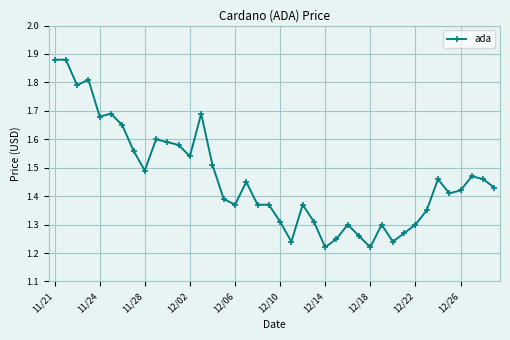

Count the values in the range 1 to 2.

40